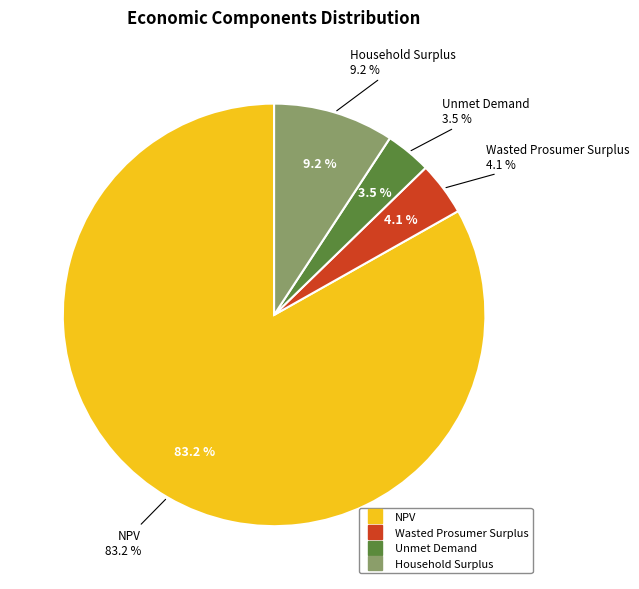

To the nearest percent, what percentage of the pie is Household Surplus?

9%